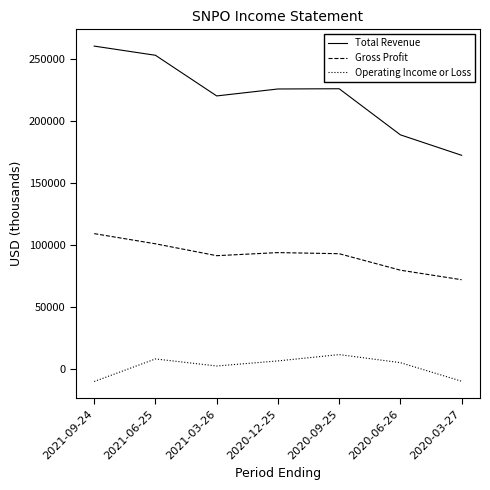

What is the highest value of the Gross Profit series?

109400